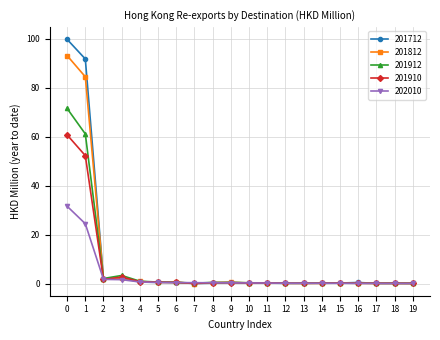

True or false: 201812 has more than 0 interior local peaks.

True